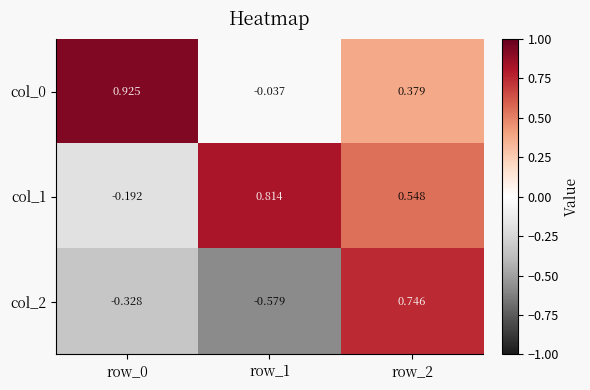

Is the value of col_0 at row_1 greater than the value of col_1 at row_2?

No